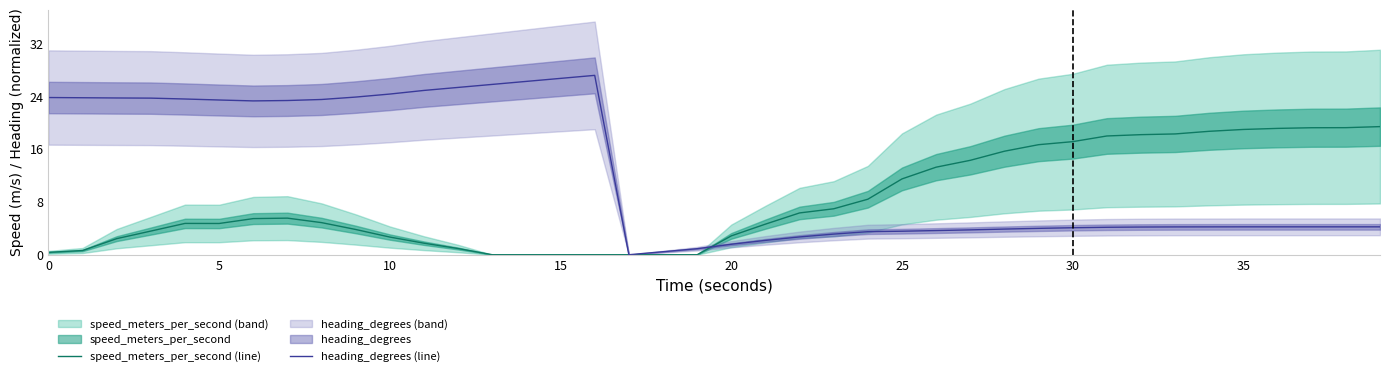

The heading_degrees (line) series shows 5.7 at 38. True or false?

False